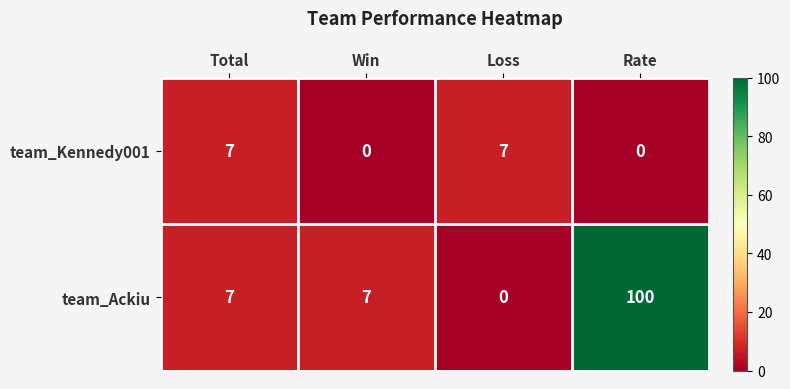

What is the sum of the team_Kennedy001 values at Loss and Total?

14